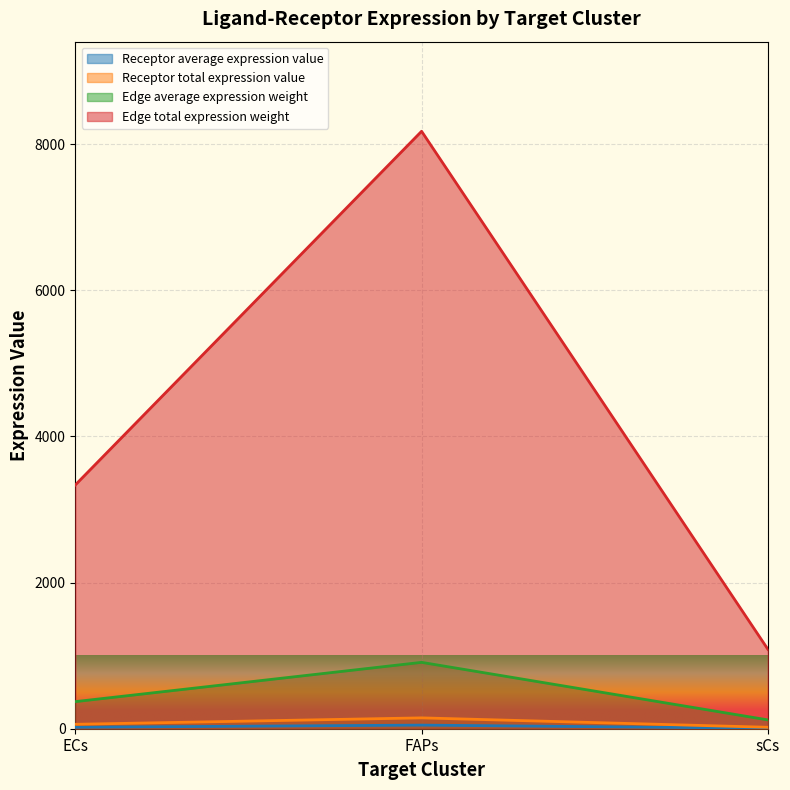

How many data points in Edge average expression weight are less than 370?

1